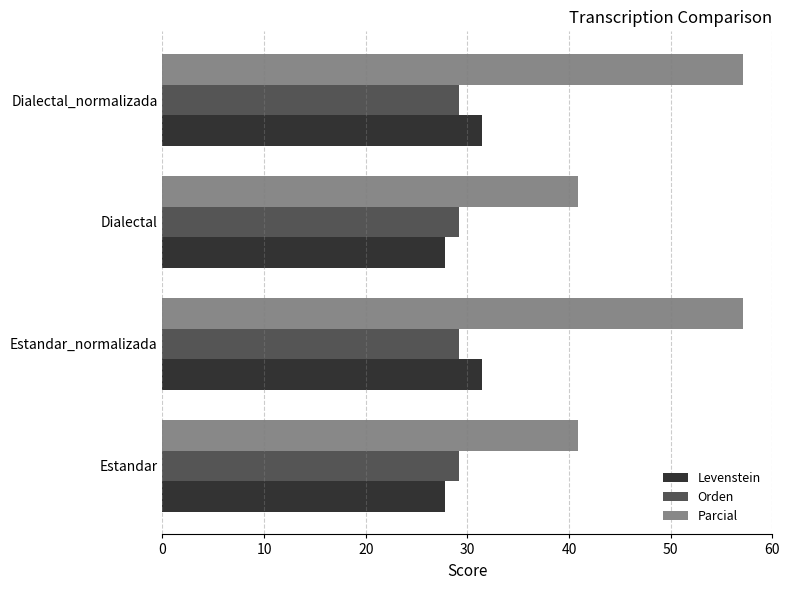

What is the difference between the second highest and second lowest values in the Levenstein series?

3.7